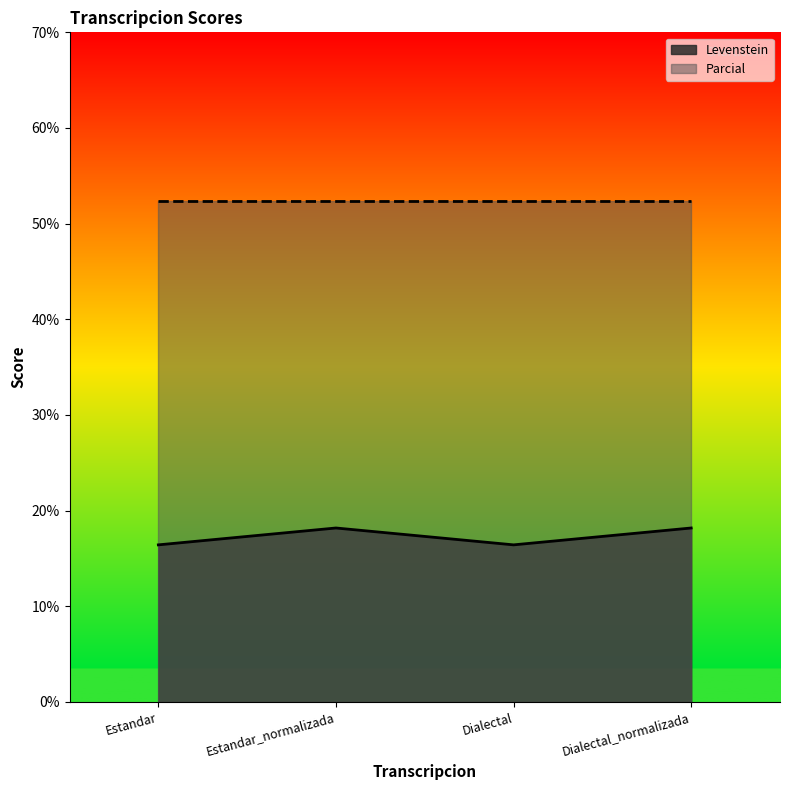

What is the change in value from Estandar to Estandar_normalizada?

+1.8